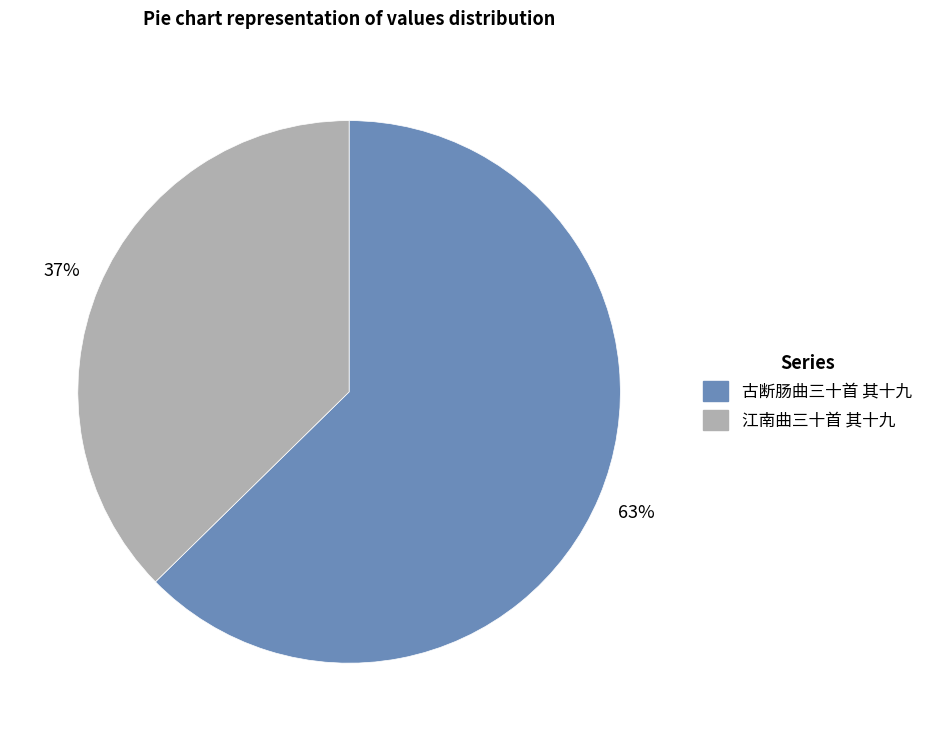

Rank the categories by value from lowest to highest.

江南曲三十首 其十九, 古断肠曲三十首 其十九